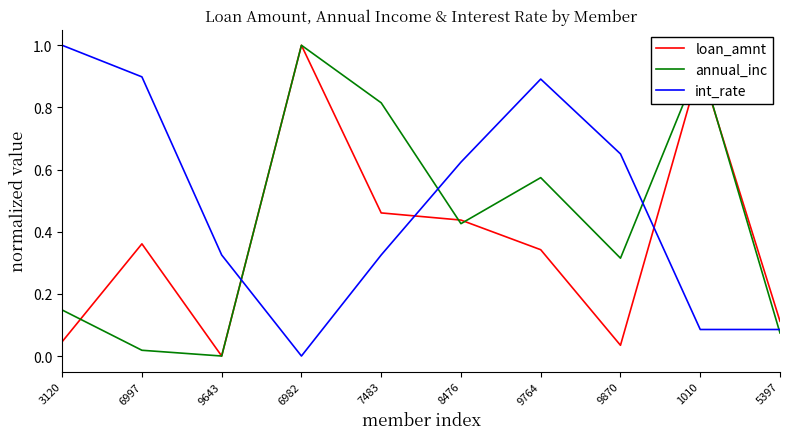

List the series in order of their overall mean, lowest first.

loan_amnt, annual_inc, int_rate